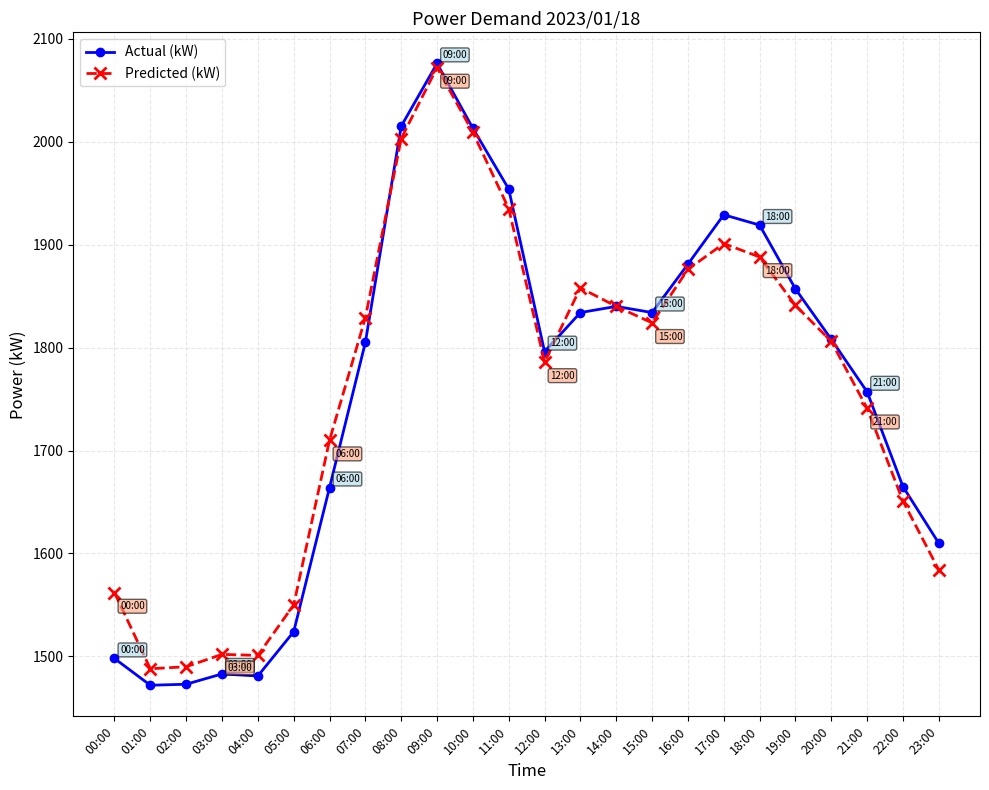

True or false: Actual (kW) has more than 2 interior local peaks.

True